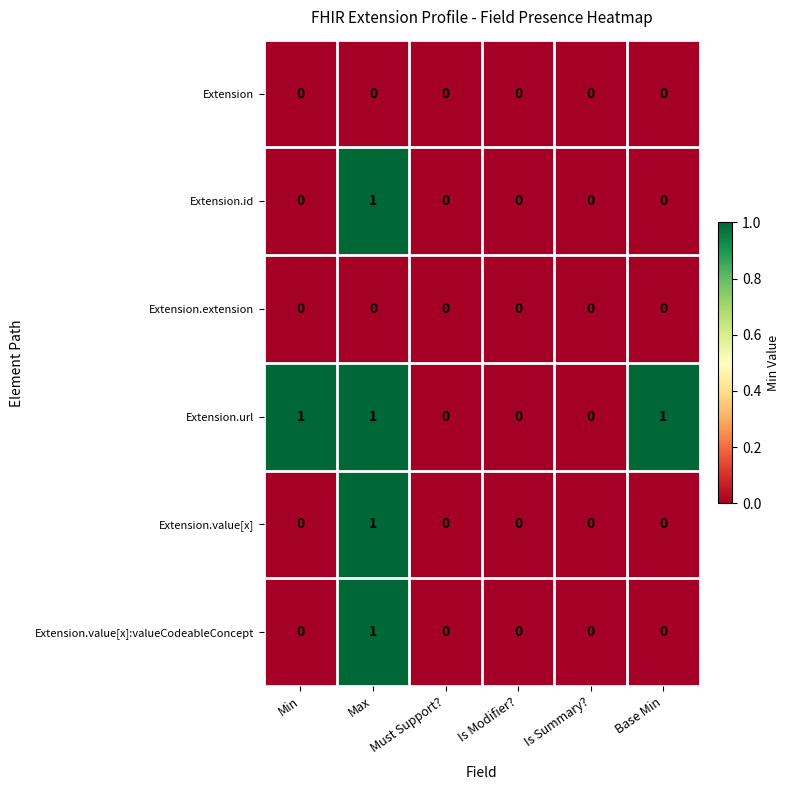

At which category is the sum across all series the highest?

Max